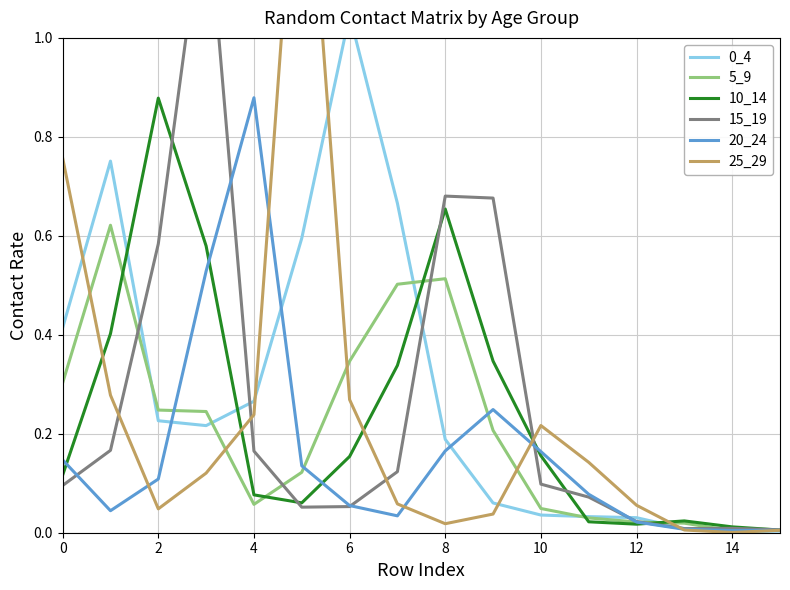

What is the average value of the 25_29 series?

0.2